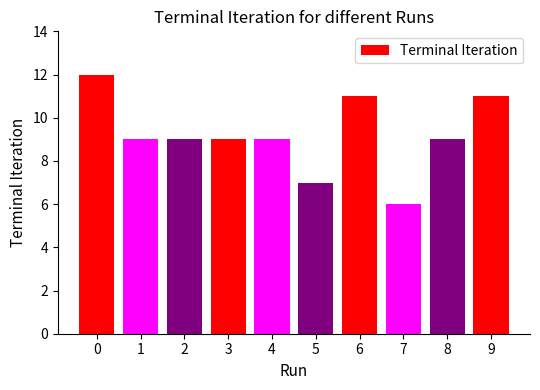

At which category does the chart reach its minimum across all series?

7